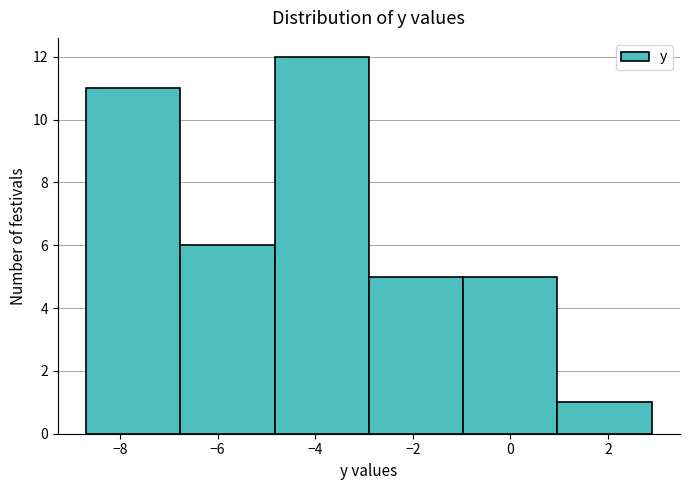

Over which range of the x-axis is the bar tallest?

-4.8 to -2.8